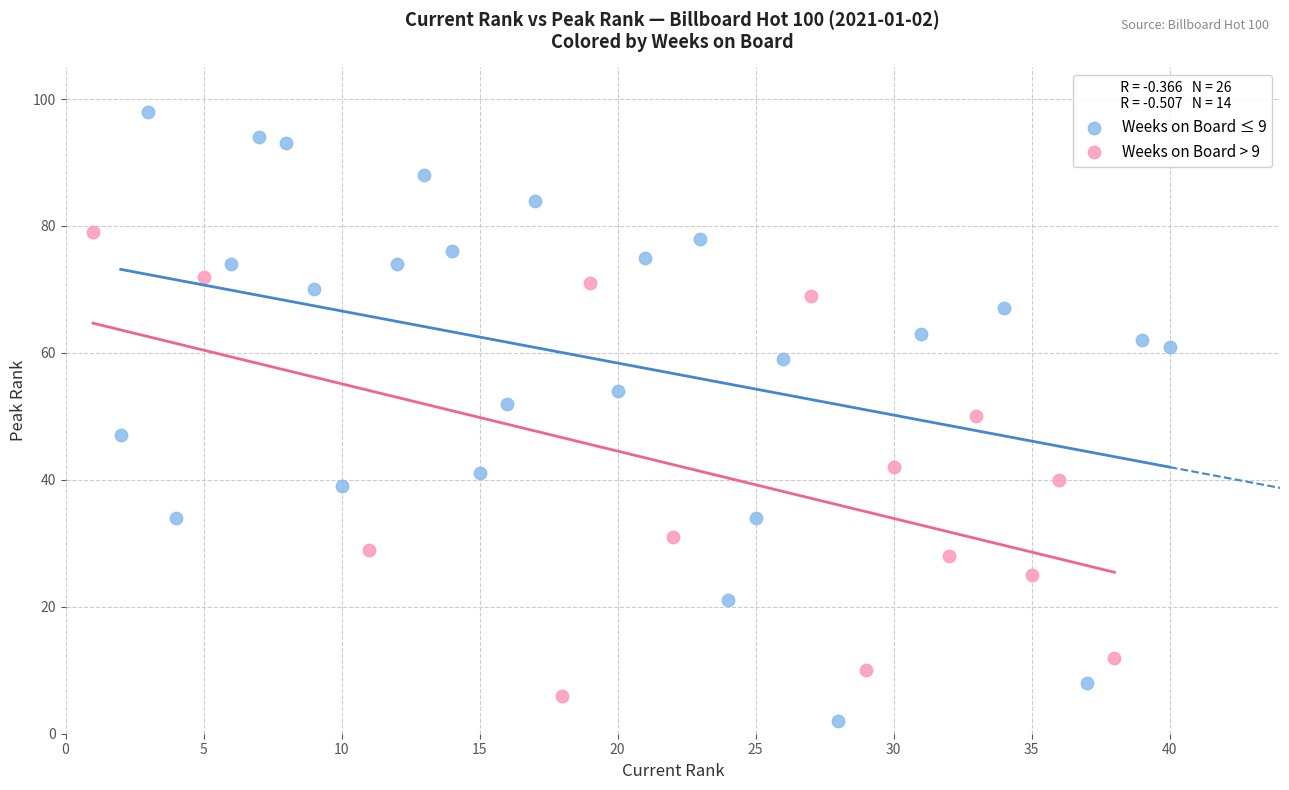

Which series reaches the maximum Y coordinate?

Weeks on Board ≤ 9